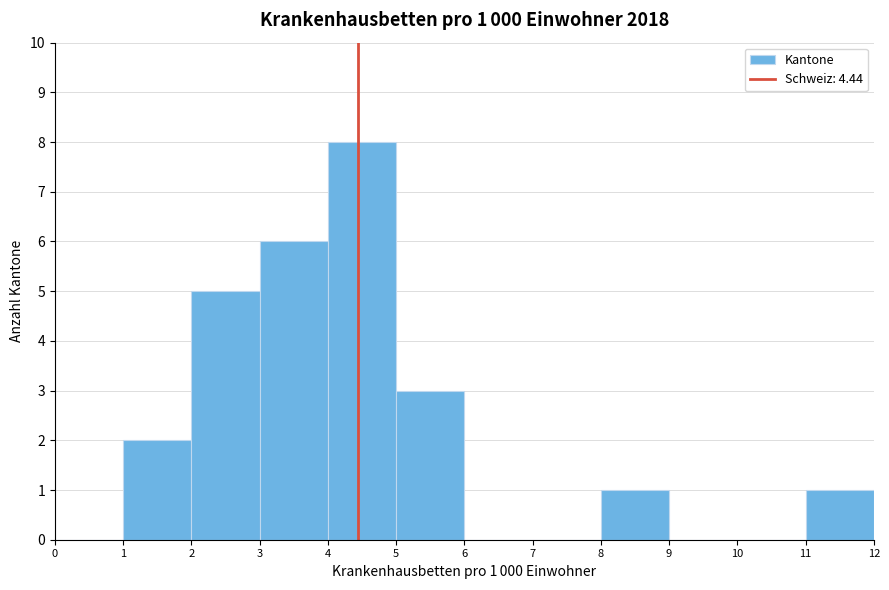

Which range on the x-axis has the tallest bar?

4 to 5